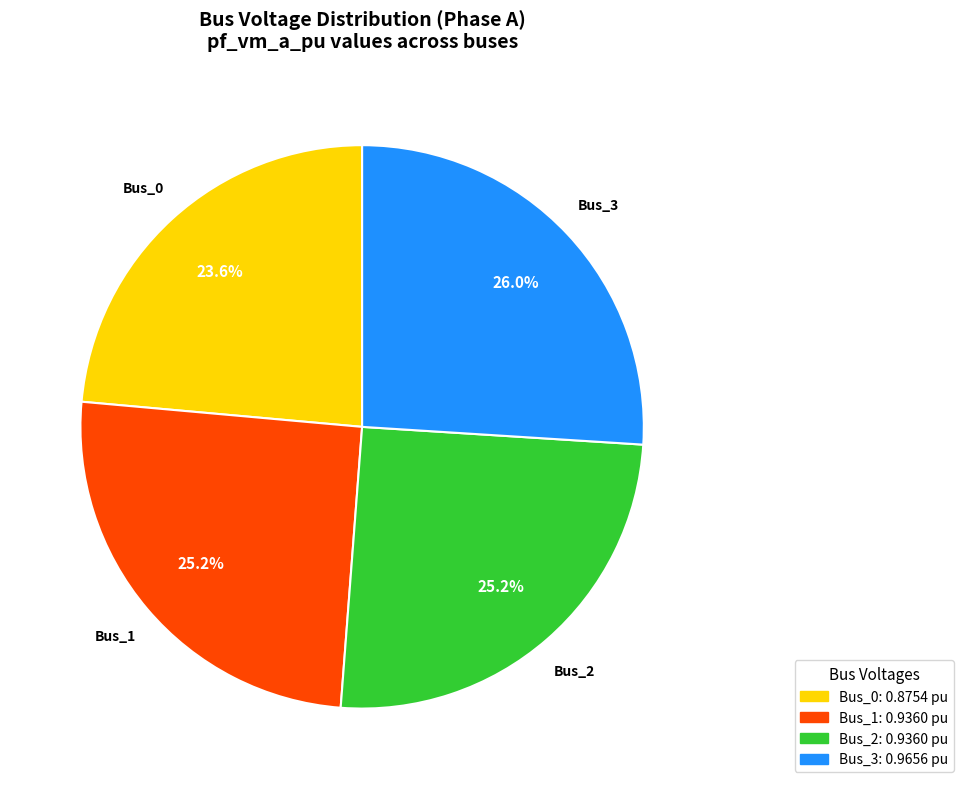

Between Bus_0 and Bus_1, which is larger?

Bus_1